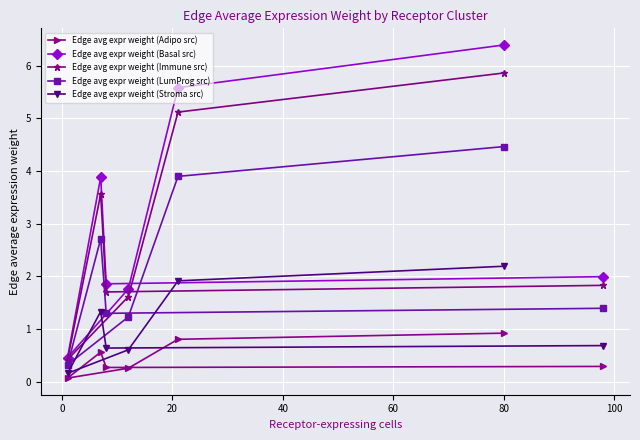

What is the lowest value of the Edge avg expr weight (LumProg src) series?

0.3